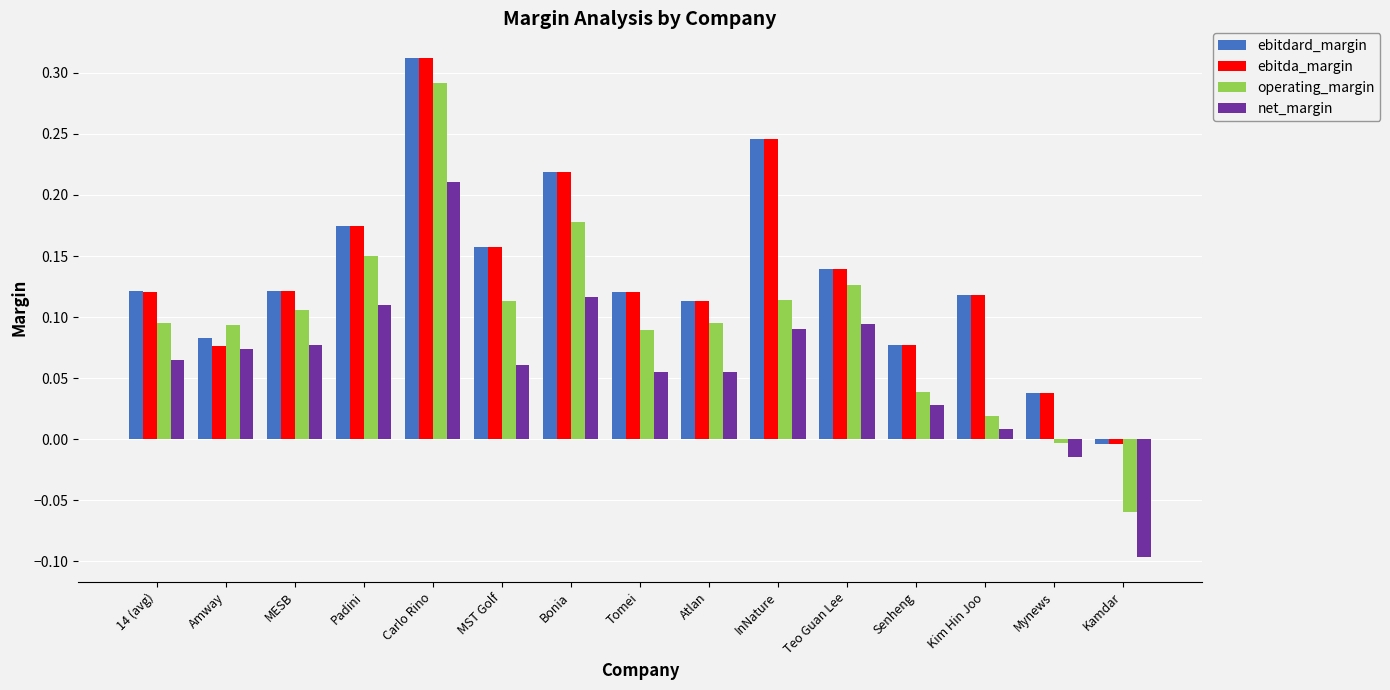

How many bars are there in each group?

4